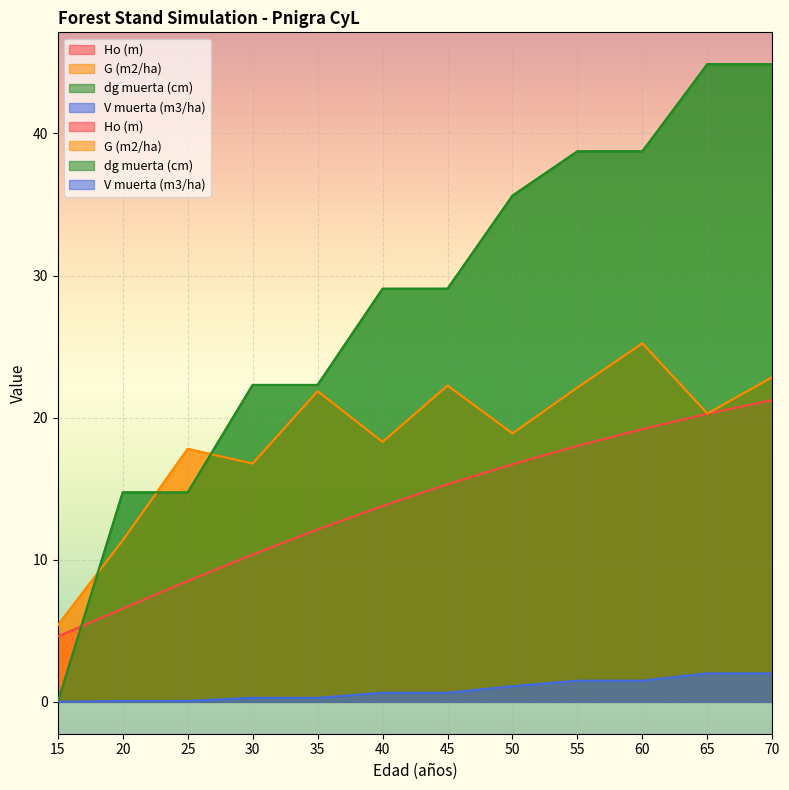

Rank the series by their maximum value, from highest to lowest.

dg muerta (cm), G (m2/ha), Ho (m), V muerta (m3/ha)